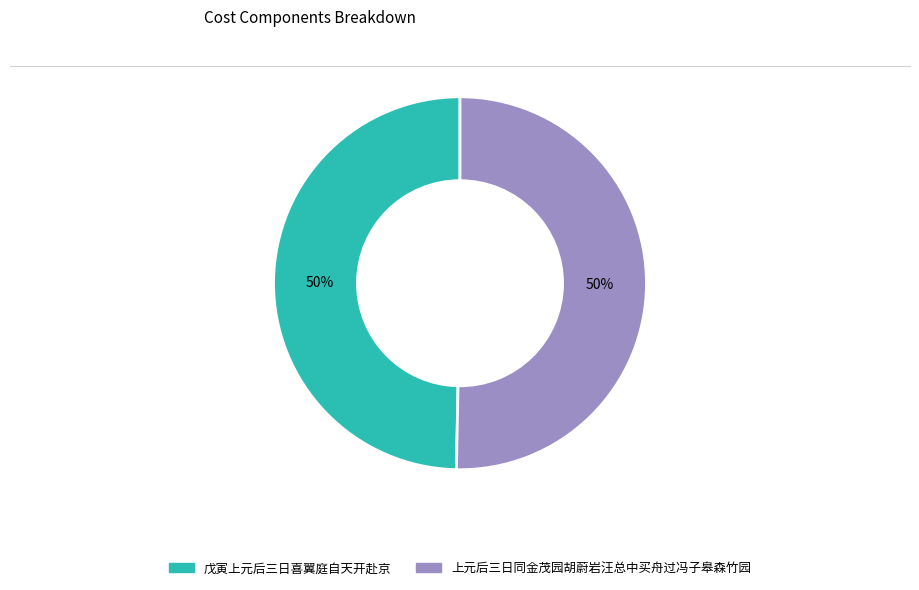

Do 上元后三日同金茂园胡蔚岩汪总中买舟过冯子皋森竹园 and 戊寅上元后三日喜翼庭自天开赴京 together represent more than half of the pie?

Yes